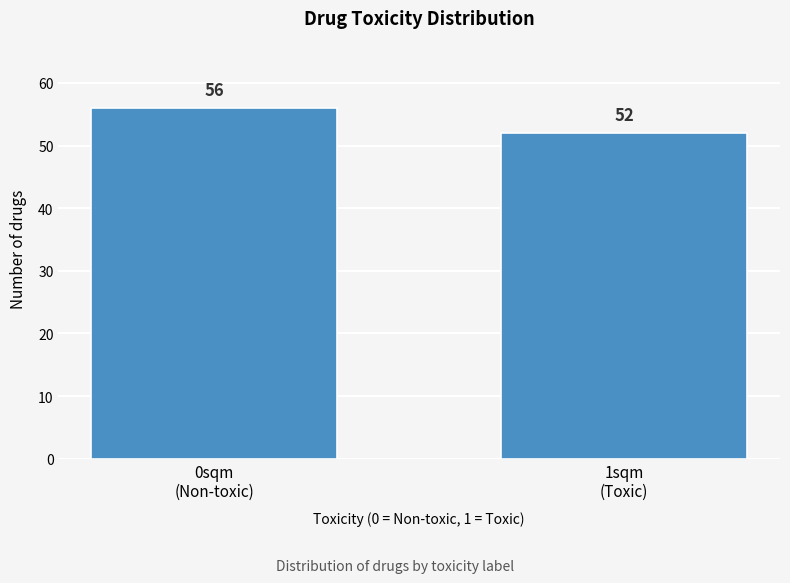

Reading left to right, transcribe all the data shown in this chart.

56	52